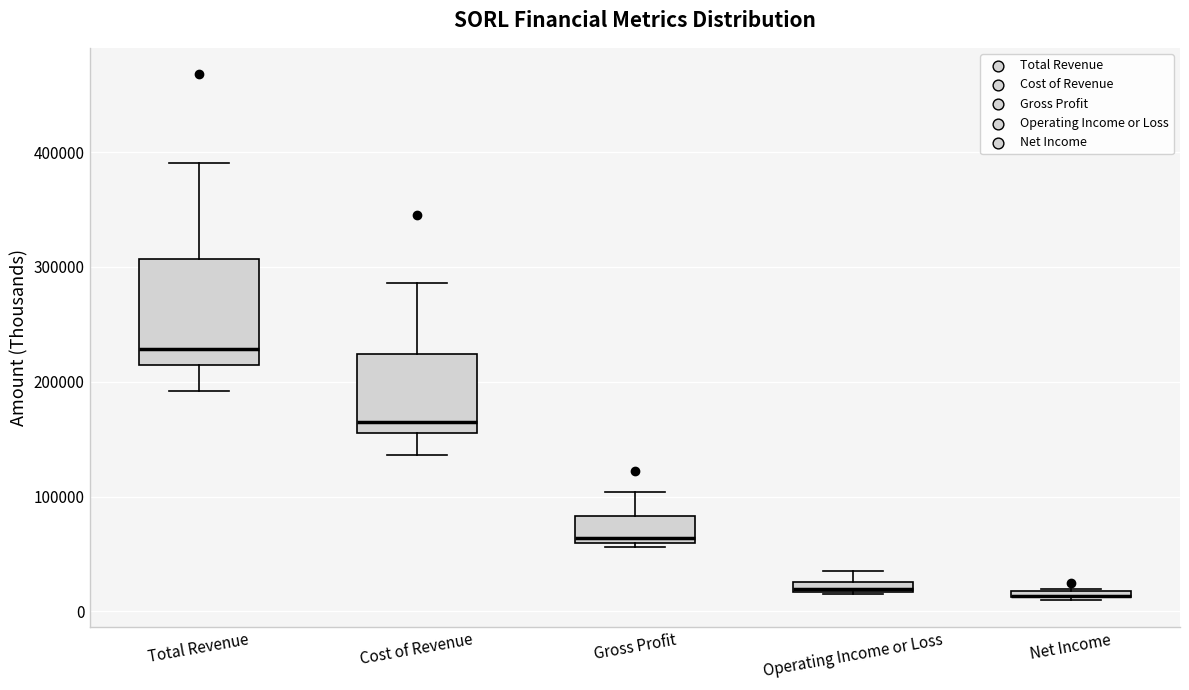

Where does the median line of the box for Cost of Revenue sit on the y-axis? The values are not printed on the chart, so give them approximately, as read against the axis.

170000